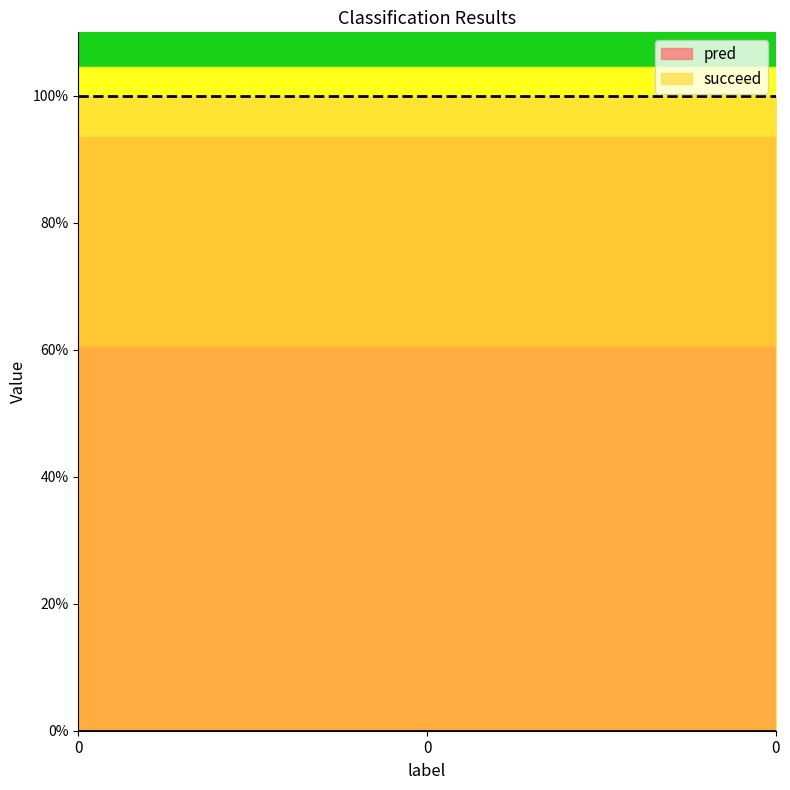

List the labels in order of succeed value, smallest first.

0, 0, 0